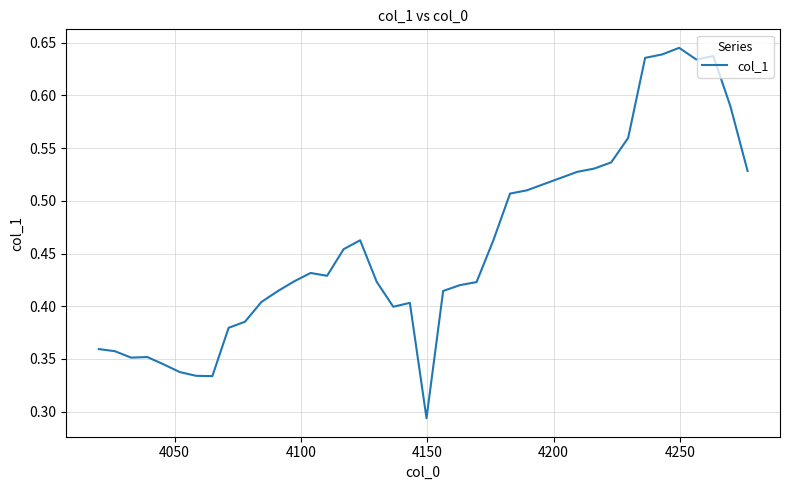

How many lines are shown in the chart?

1